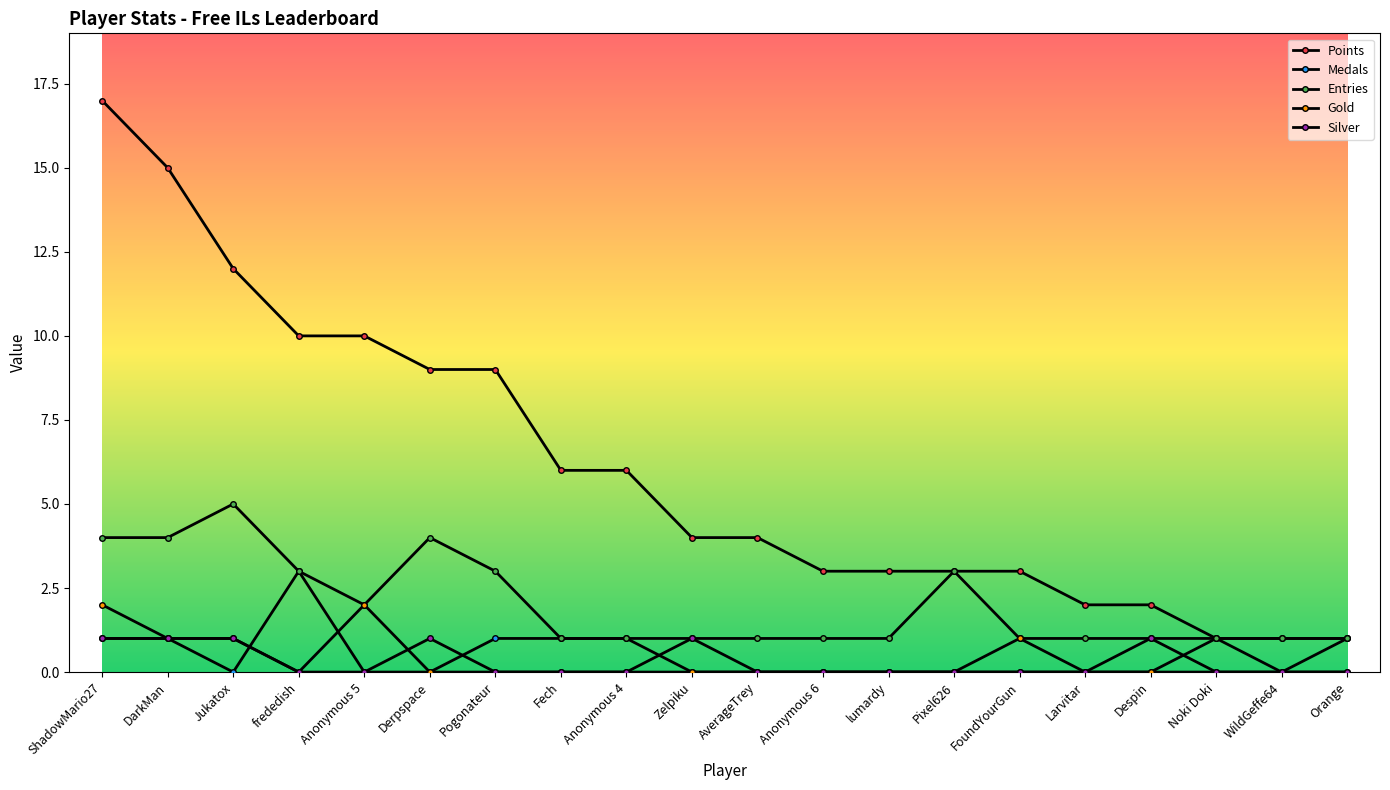

At how many categories does at least one series exceed 7?

7